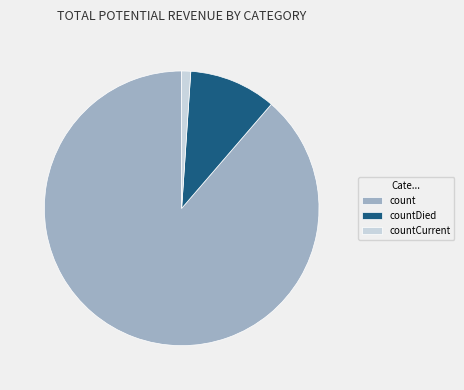

Rank the categories by value from highest to lowest.

count, countDied, countCurrent